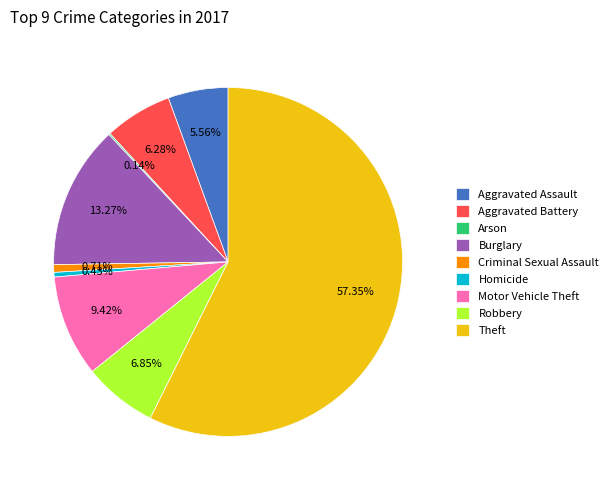

Is it true that Aggravated Assault is 6% of the pie?

True